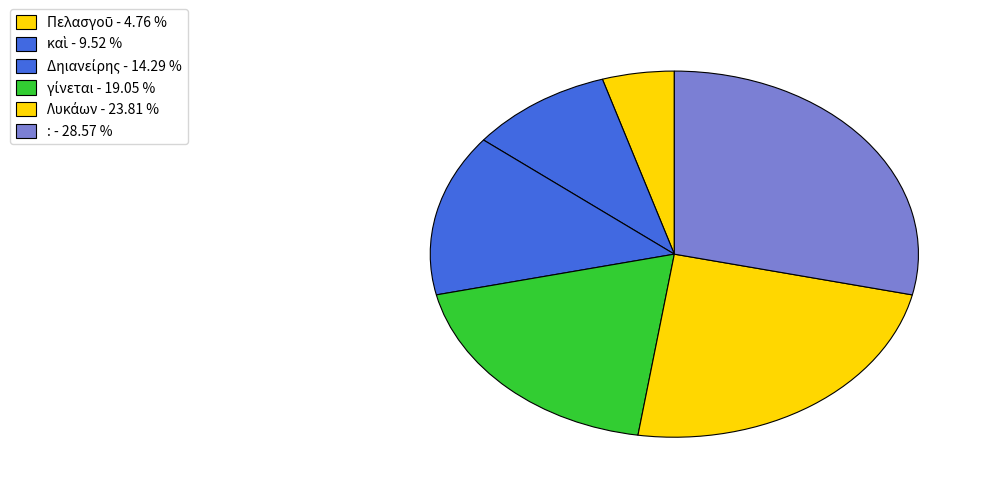

To the nearest percent, what is the difference between the Λυκάων and Δηιανείρης slice percentages?

10%